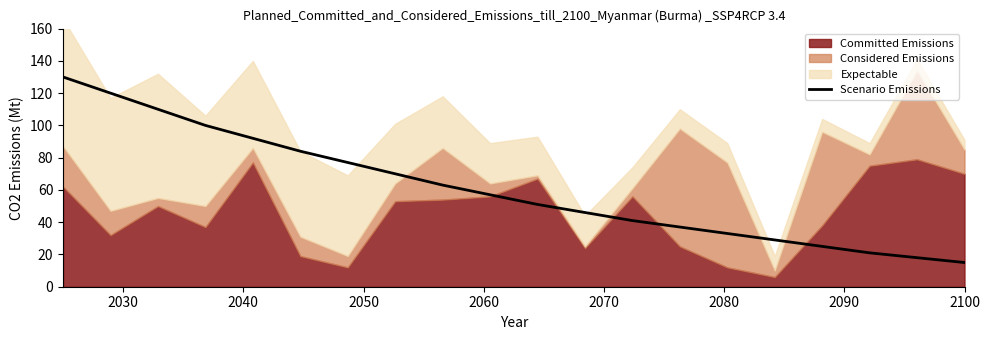

How many data points are above 57?

9